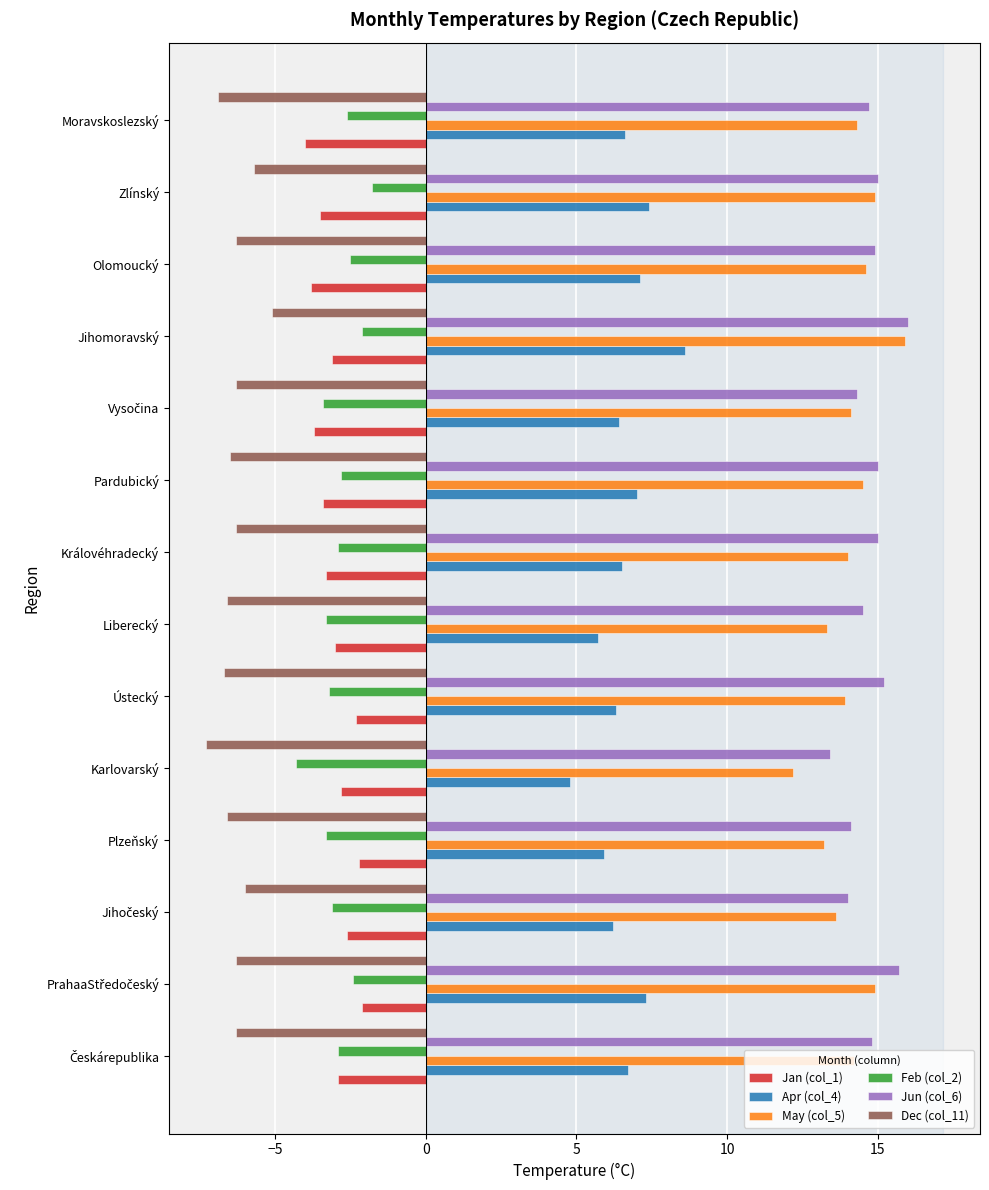

What is the average value of the Jun (col_6) series?

14.8